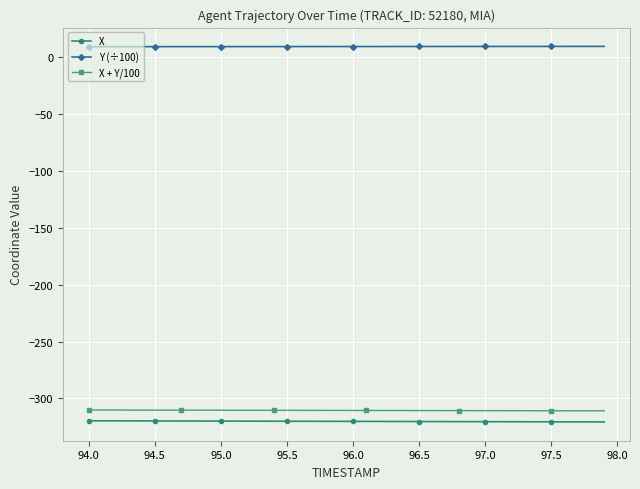

What is the greatest value displayed?

9.8